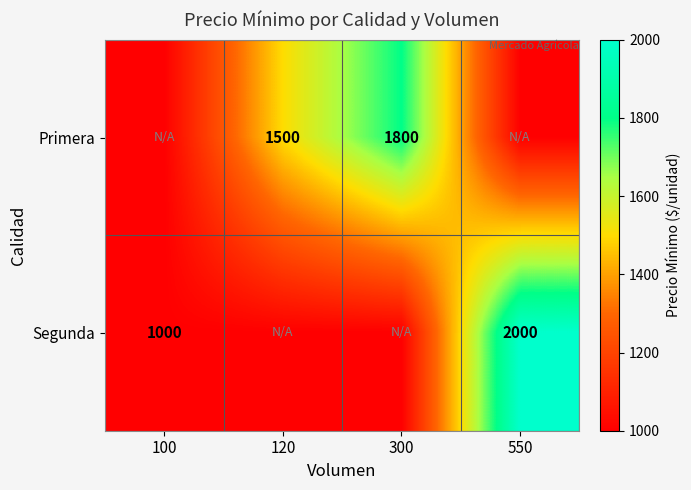

Is it true that Primera equals 1043 at 300?

False